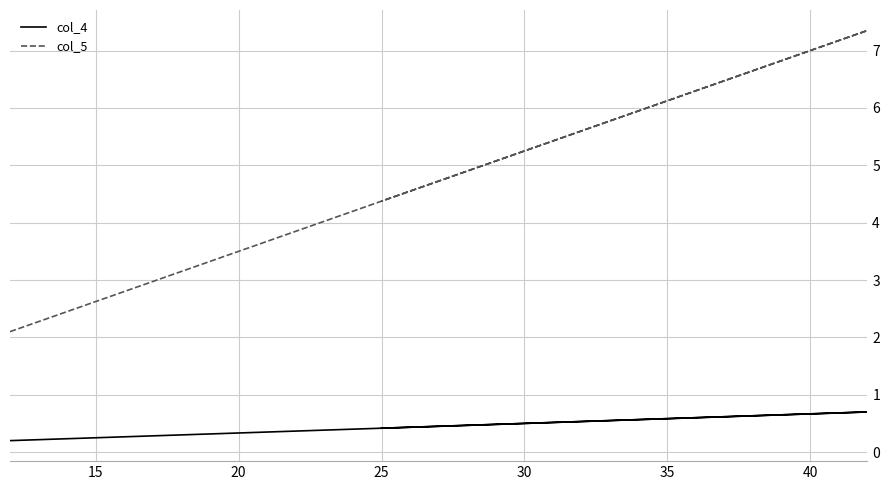

What is the value of the col_4 point at the 4th from the left?

0.5